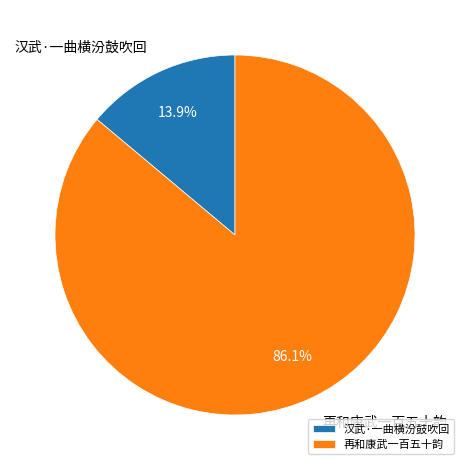

To the nearest percent, what percentage of the pie is 再和康武一百五十韵?

86%